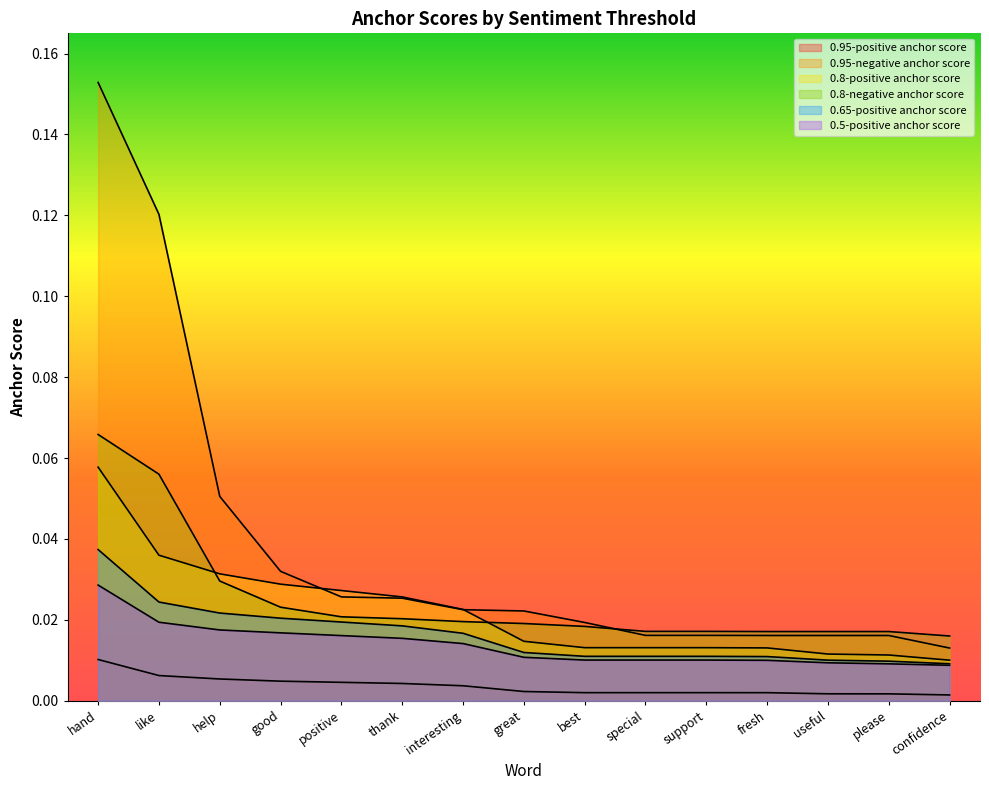

True or false: 0.95-positive anchor score and 0.5-positive anchor score intersect in this chart.

False